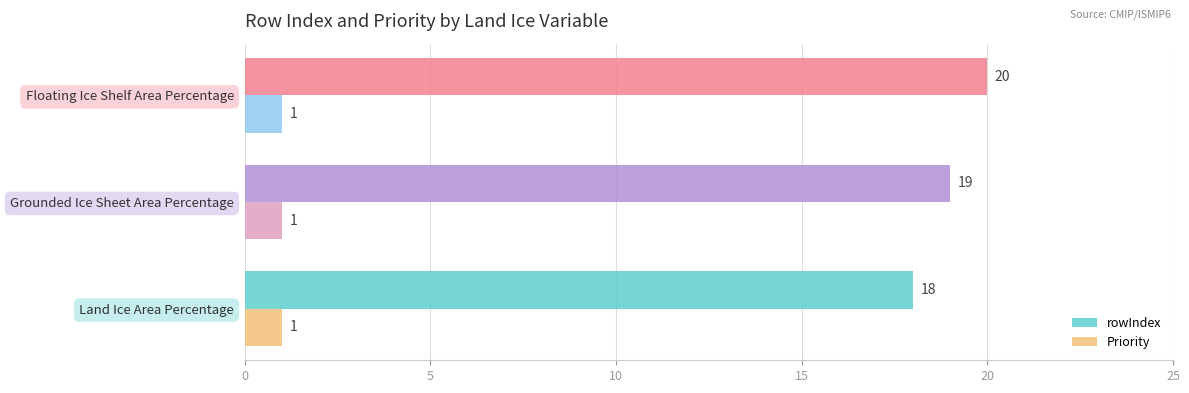

List the labels in order of rowIndex value, smallest first.

Land Ice Area Percentage, Grounded Ice Sheet Area Percentage, Floating Ice Shelf Area Percentage